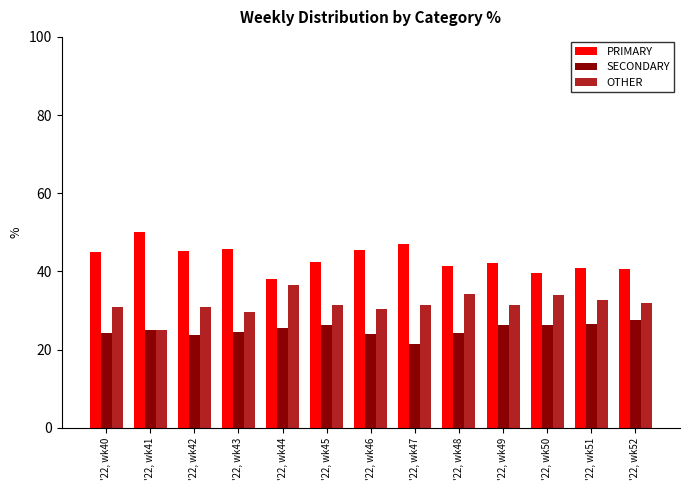

What is the difference between the highest and lowest values at '22, wk52?

13.0